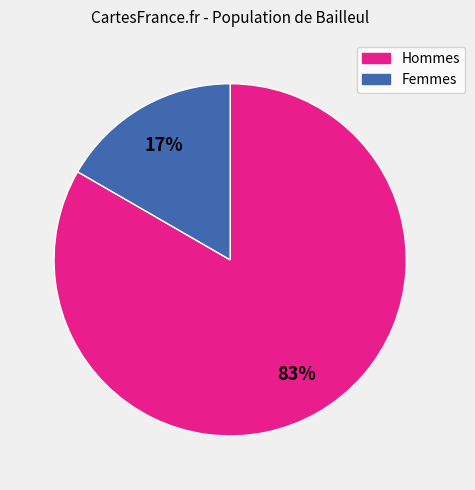

Is there any slice that represents more than half of the pie?

Yes